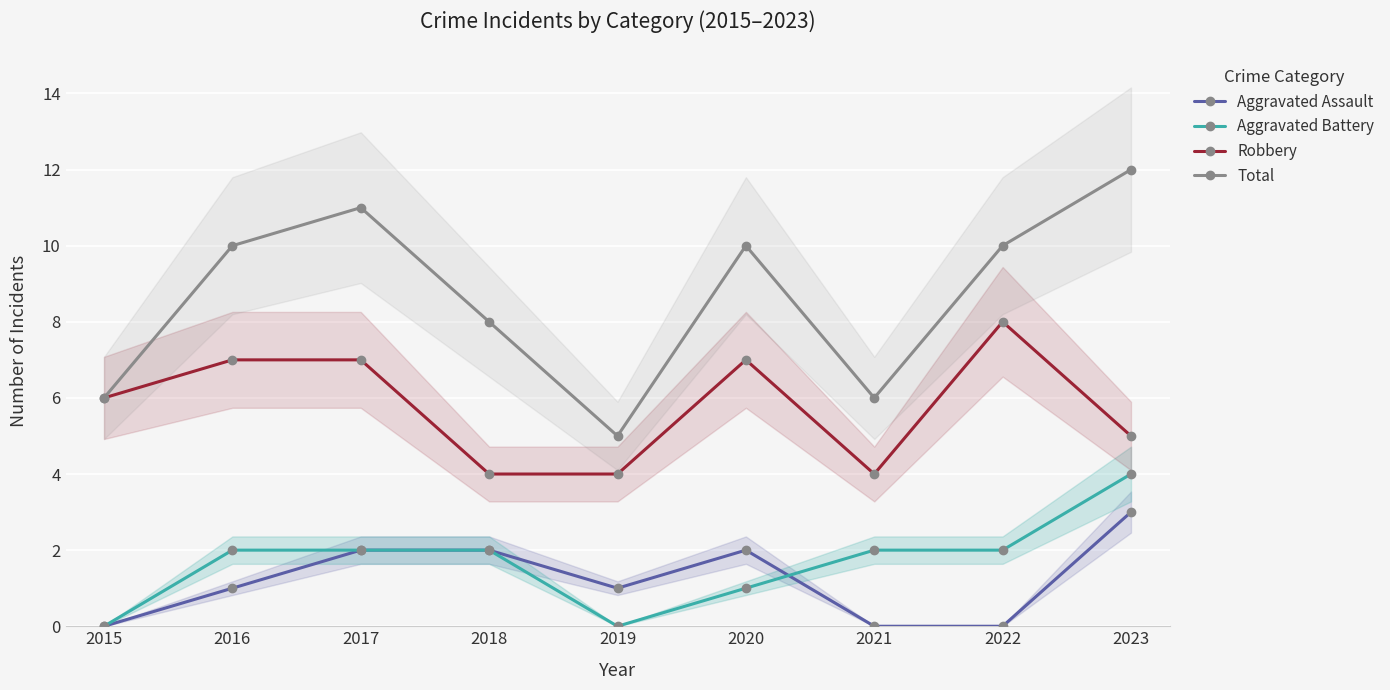

How many distinct data groups are displayed?

4